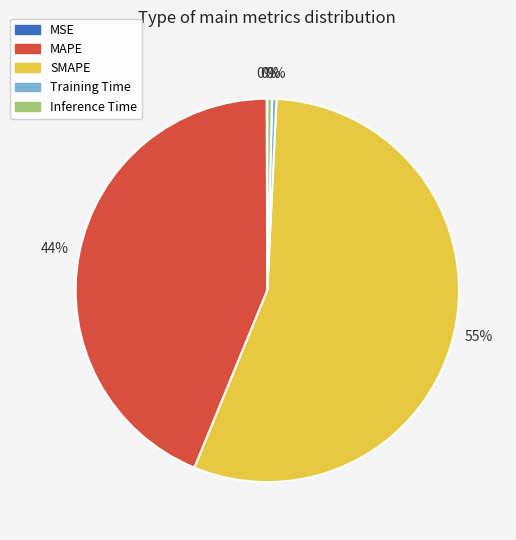

Which slice is the largest?

SMAPE